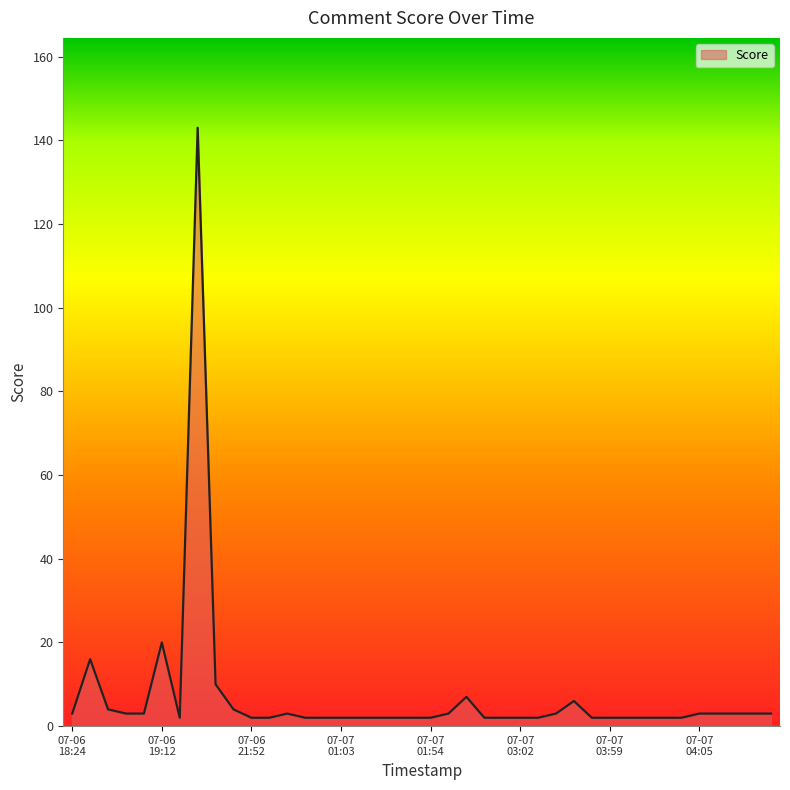

What is the difference between the maximum and minimum values?

141